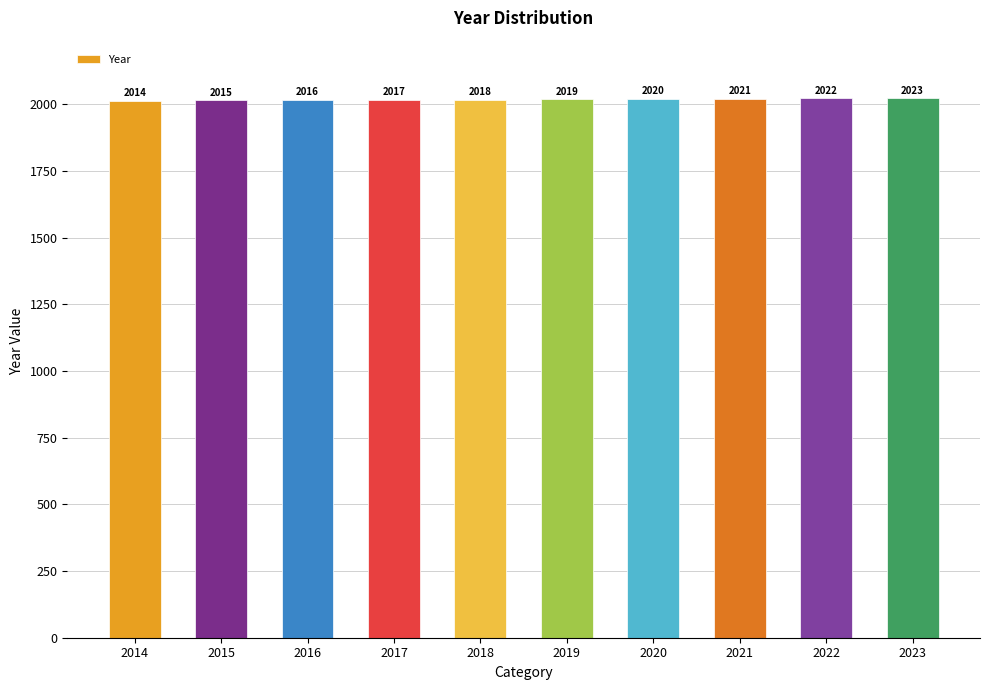

How many bars are there in total?

10